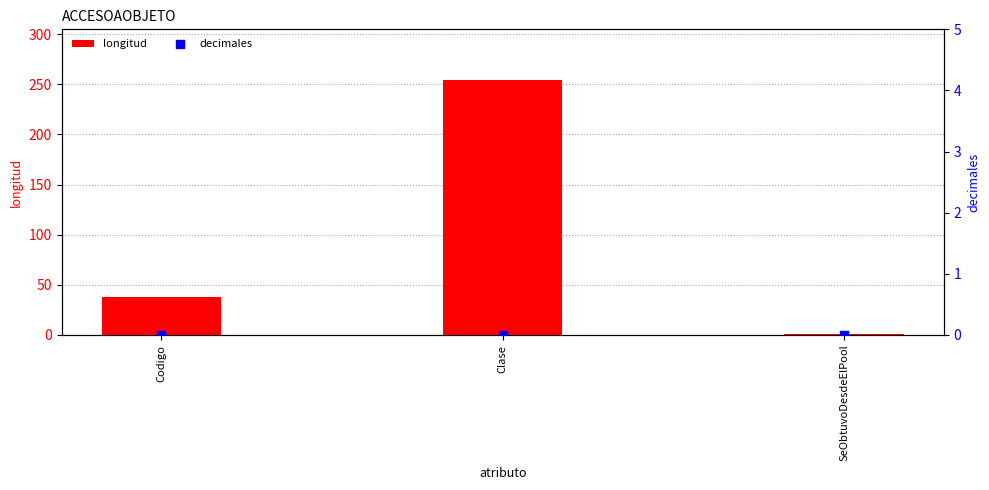

Which series reaches the maximum Y coordinate?

longitud